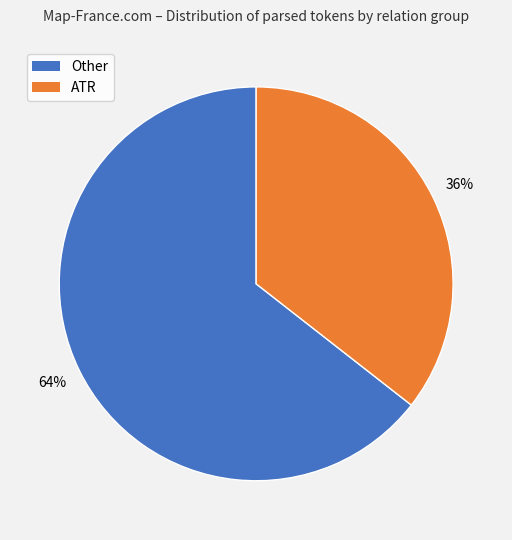

Between ATR and Other, which is larger?

Other